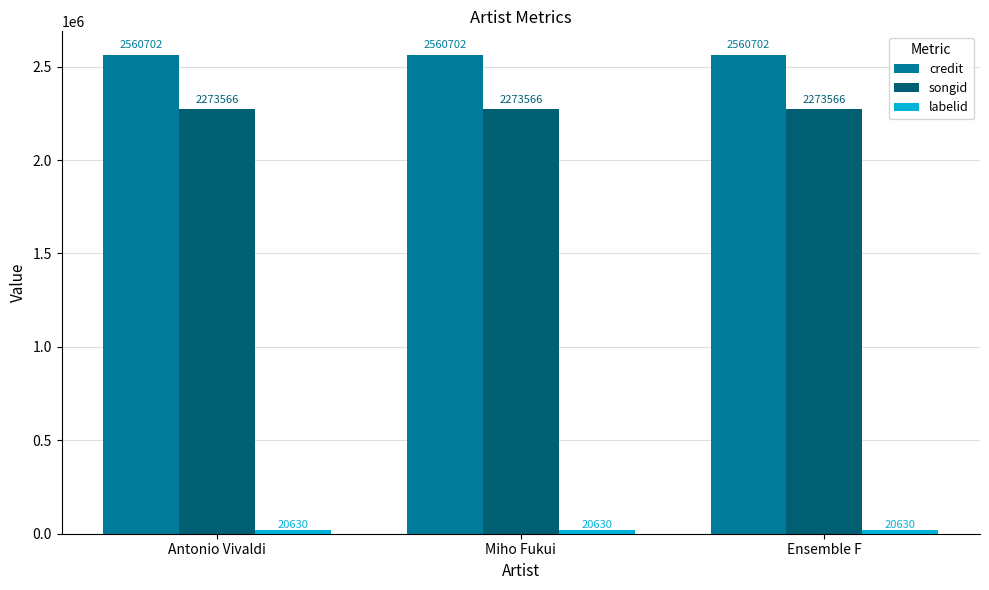

Which series has the largest total across all categories?

credit